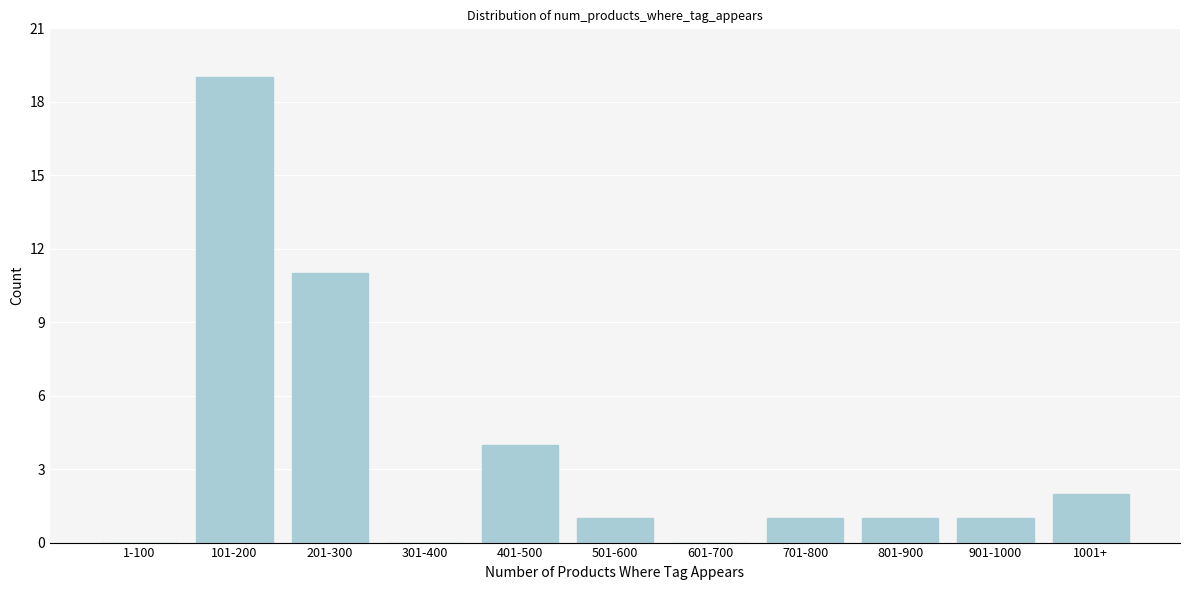

Reading left to right, list all the values displayed in this chart.

1-100=0	101-200=19	201-300=11	301-400=0	401-500=4	501-600=1	601-700=0	701-800=1	801-900=1	901-1000=1	1001+=2